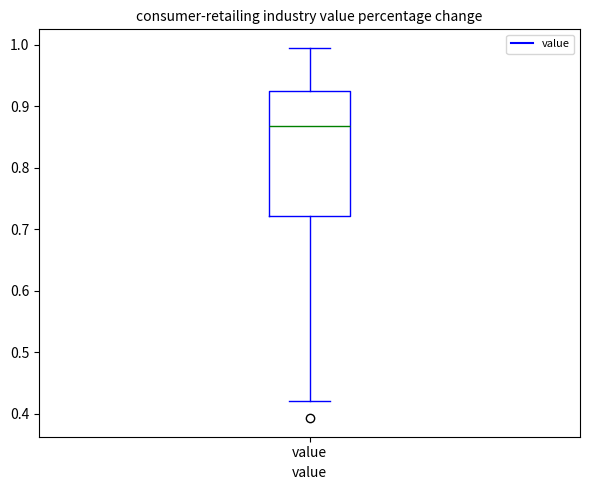

Transcribe this box plot: give where the median line is, the range the box spans, and where the two whiskers end, as read against the y-axis. The values are not printed on the chart, so give them approximately, as read against the axis.

median 0.87, box 0.72 to 0.93, whiskers 0.42 to 0.99